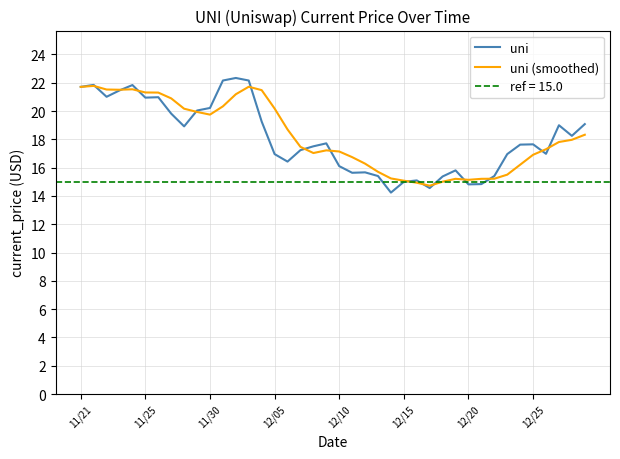

What is the lowest value of the uni (smoothed) series?

14.7